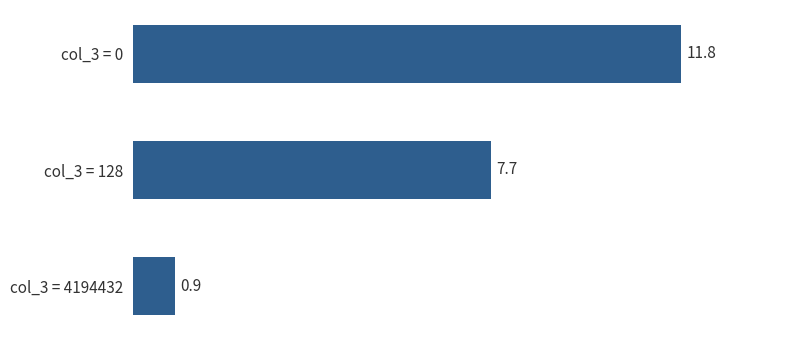

What is the change in value from col_3 = 128 to col_3 = 4194432?

-6.8